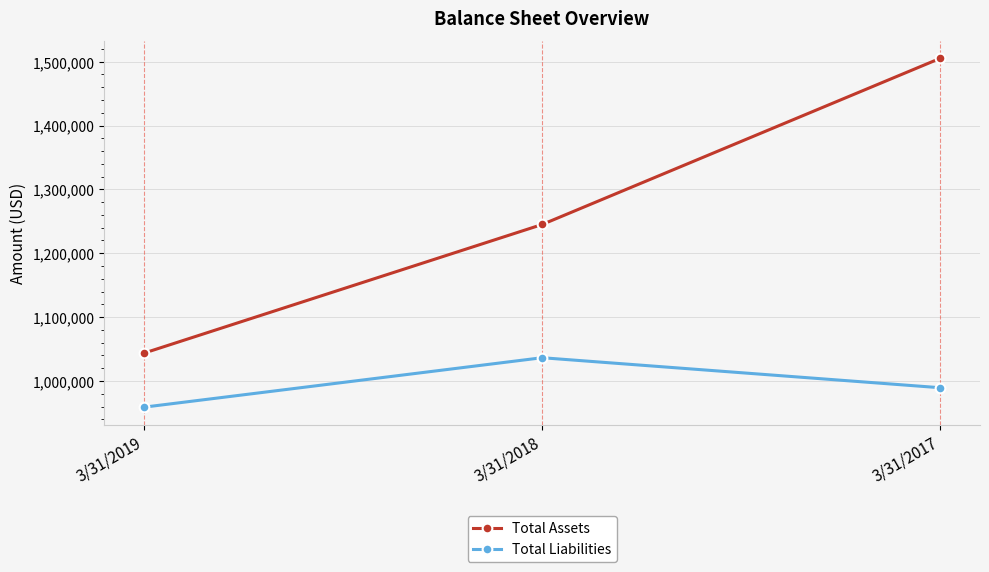

List the series in order of their peak value, highest first.

Total Assets, Total Liabilities